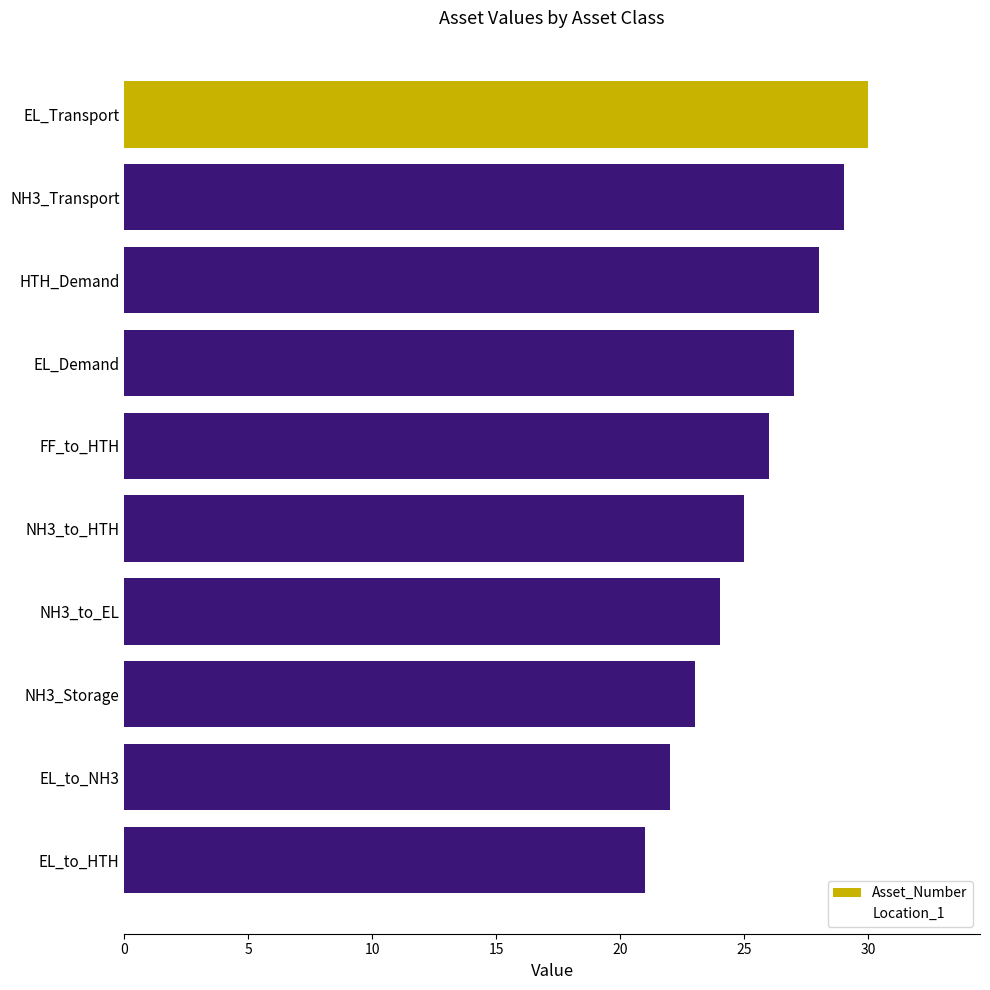

Reading left to right, list all the values displayed in this chart.

Asset_Number: 30	29	28	27	26	25	24	23	22	21
Location_1: 0	0	6	6	6	6	6	6	6	6